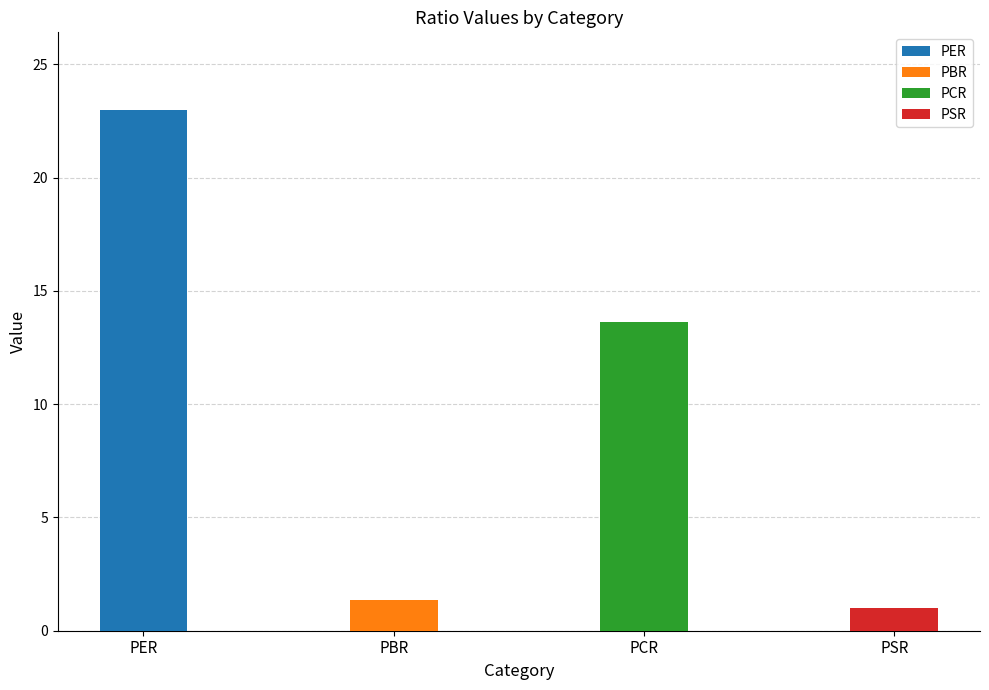

The chart shows a value of 38.9 at PER. True or false?

False